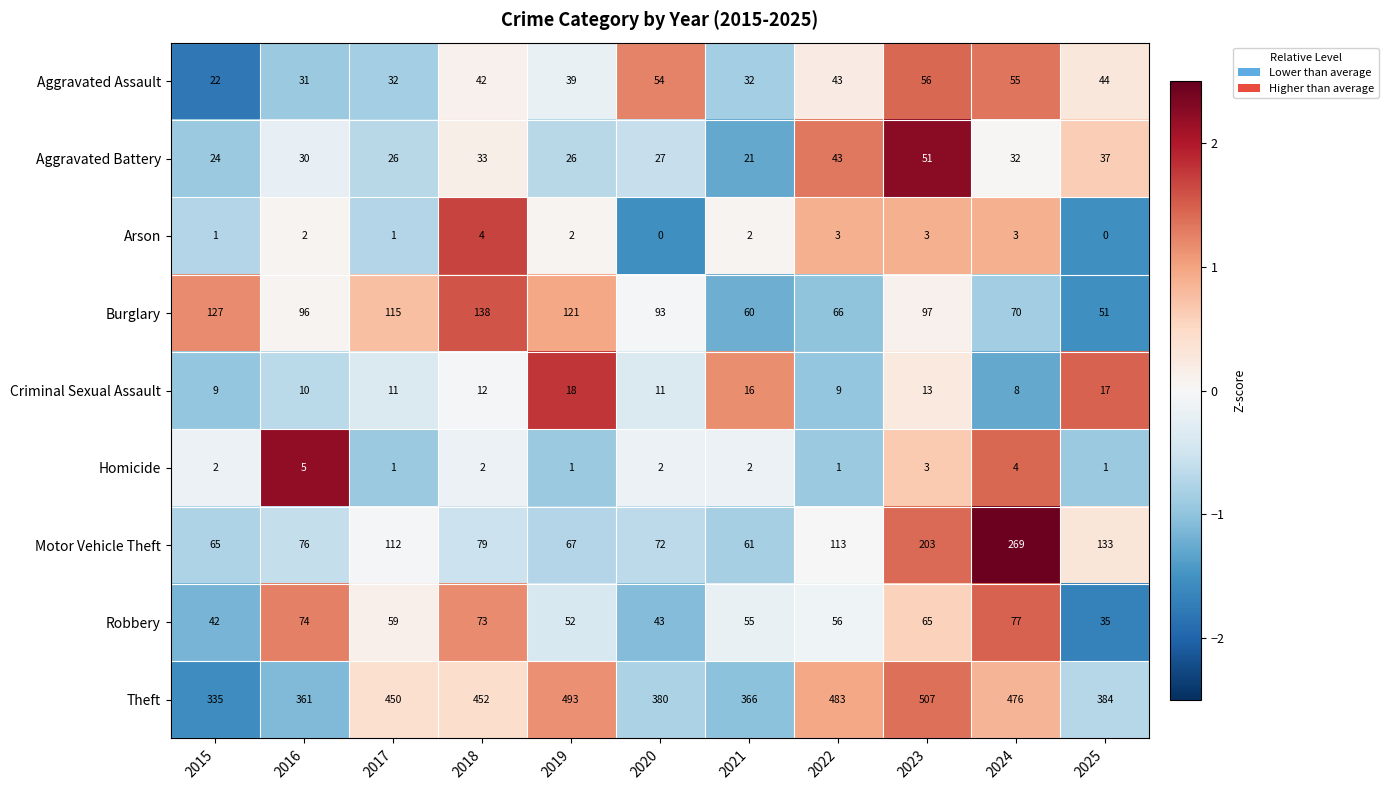

What is the minimum value for Aggravated Assault?

22